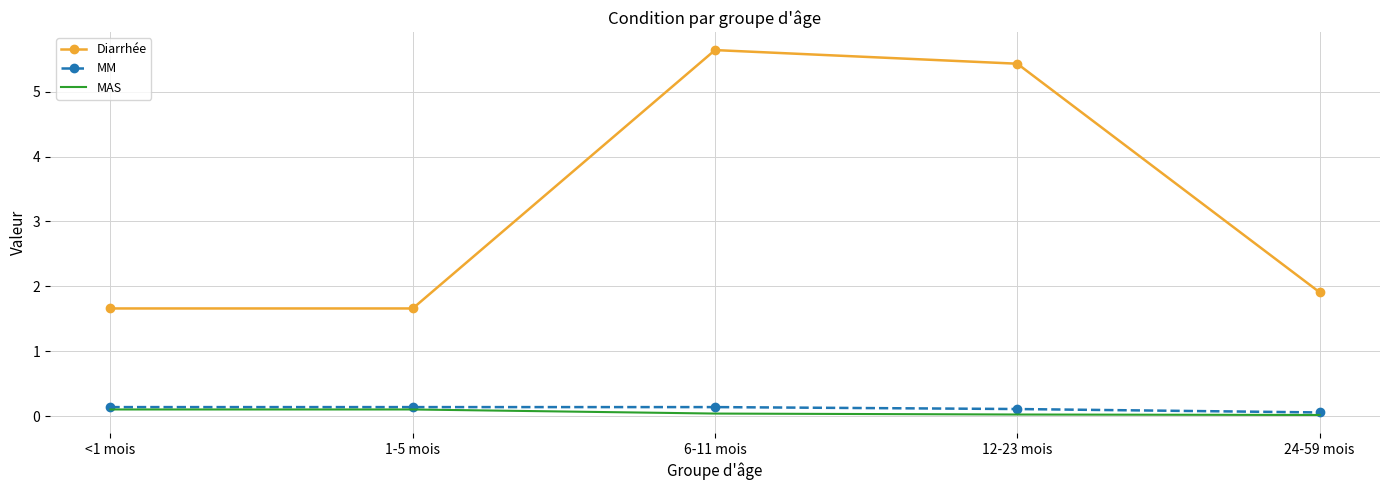

Which series has the widest spread of values?

Diarrhée